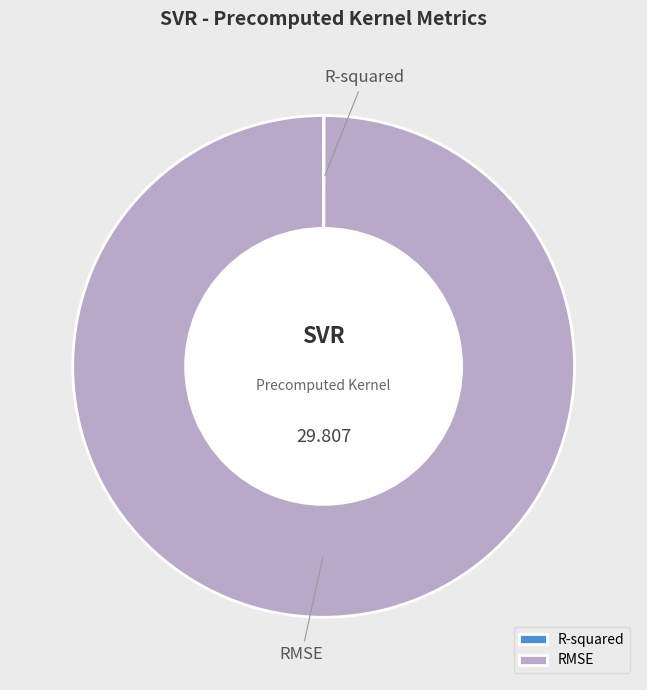

Does RMSE represent more than half of the total?

Yes